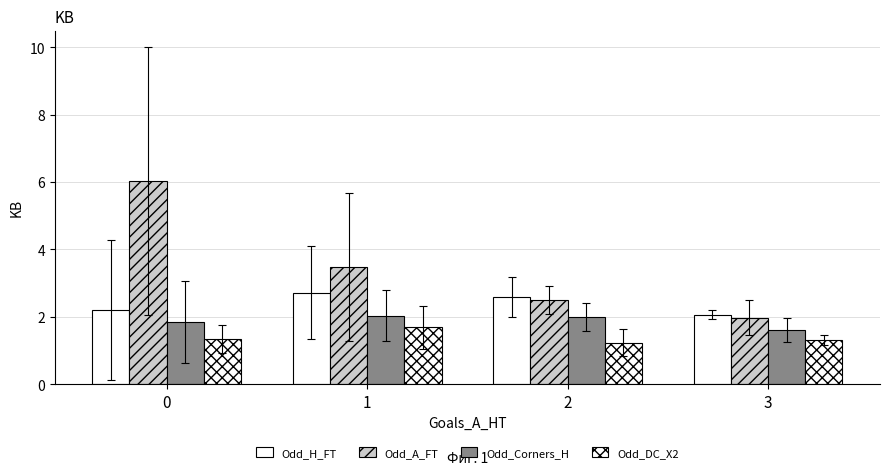

The value of Odd_H_FT at 2 is 2.6. True or false?

True